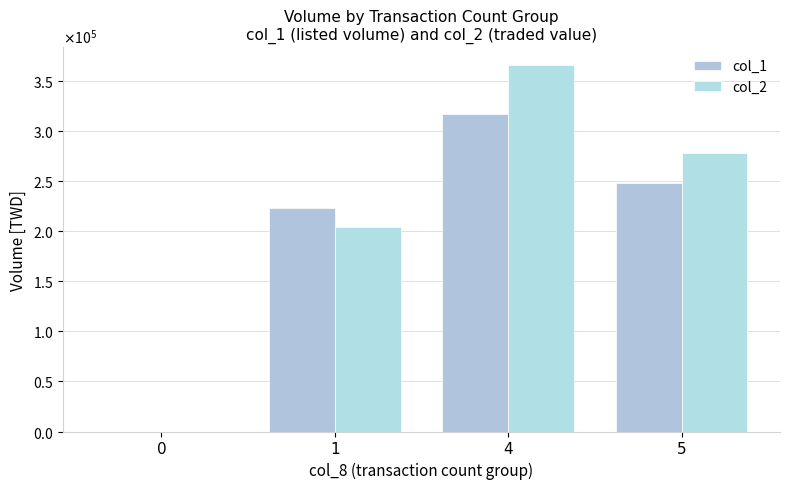

How many col_2 values are between 204730 and 366200?

3